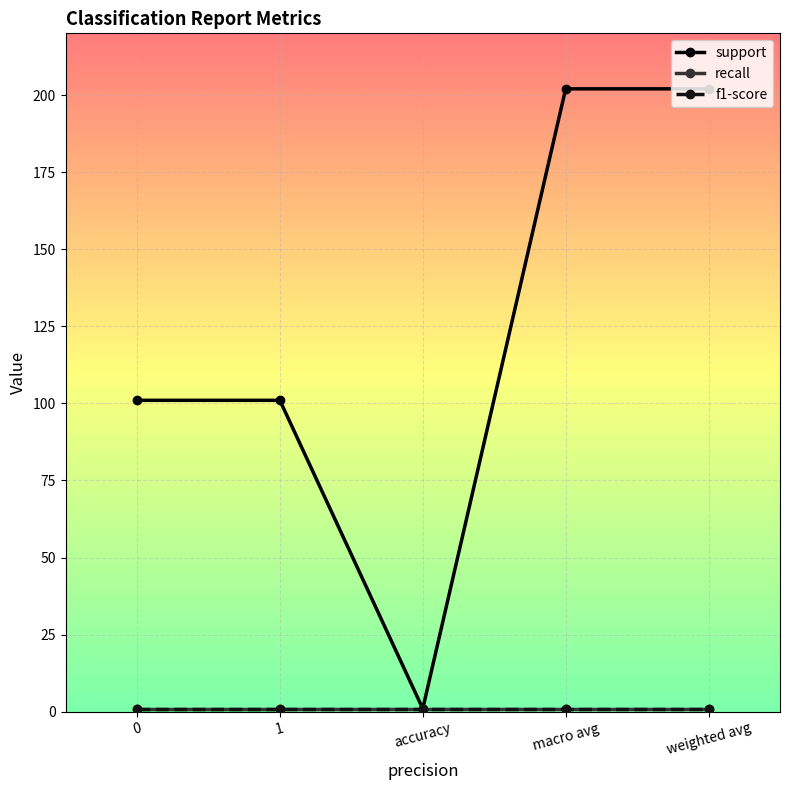

At which category is the sum across all series the highest?

macro avg